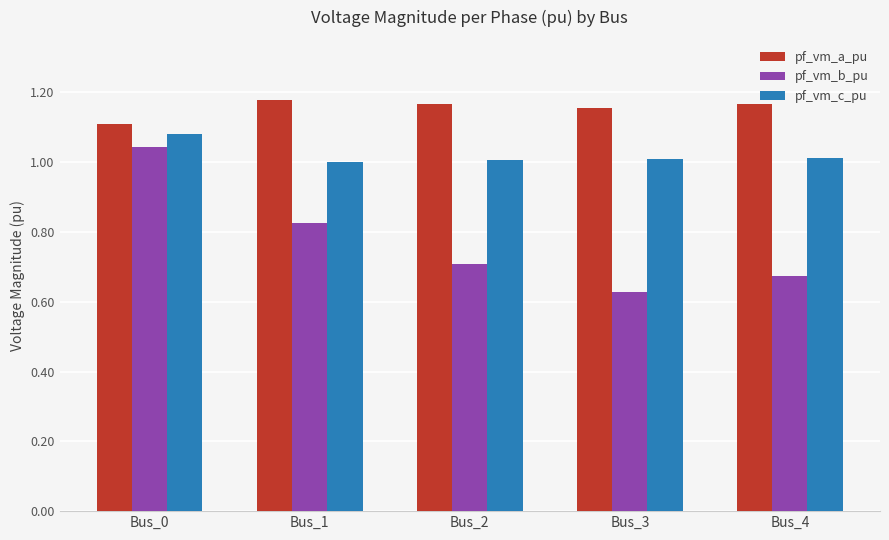

At which label is pf_vm_b_pu closest to 0?

Bus_3